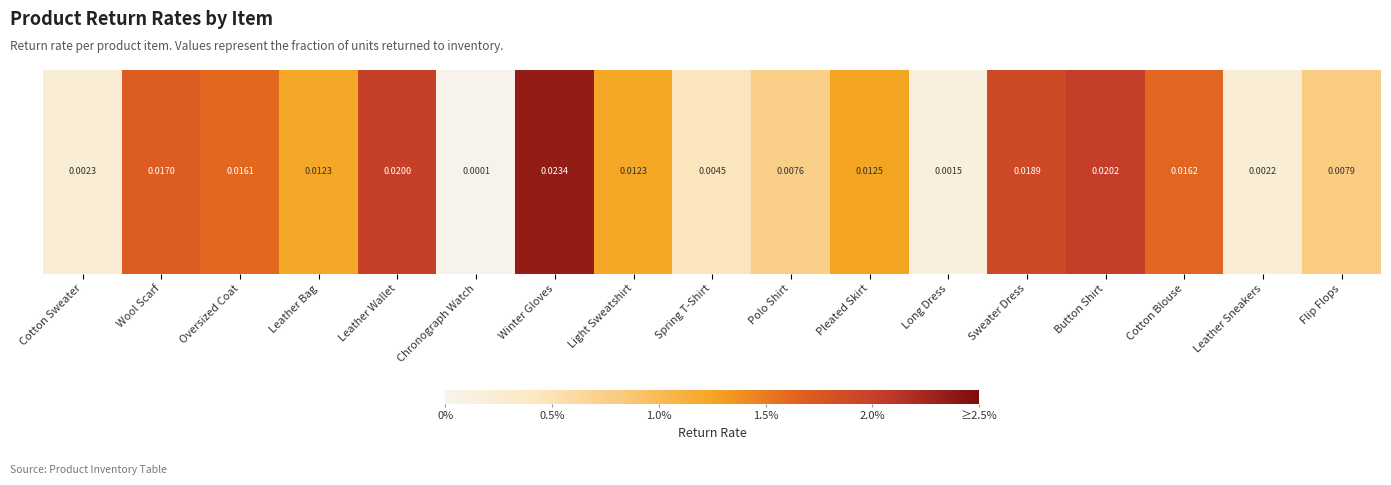

The chart shows a value of 0.0 at Polo Shirt. True or false?

True